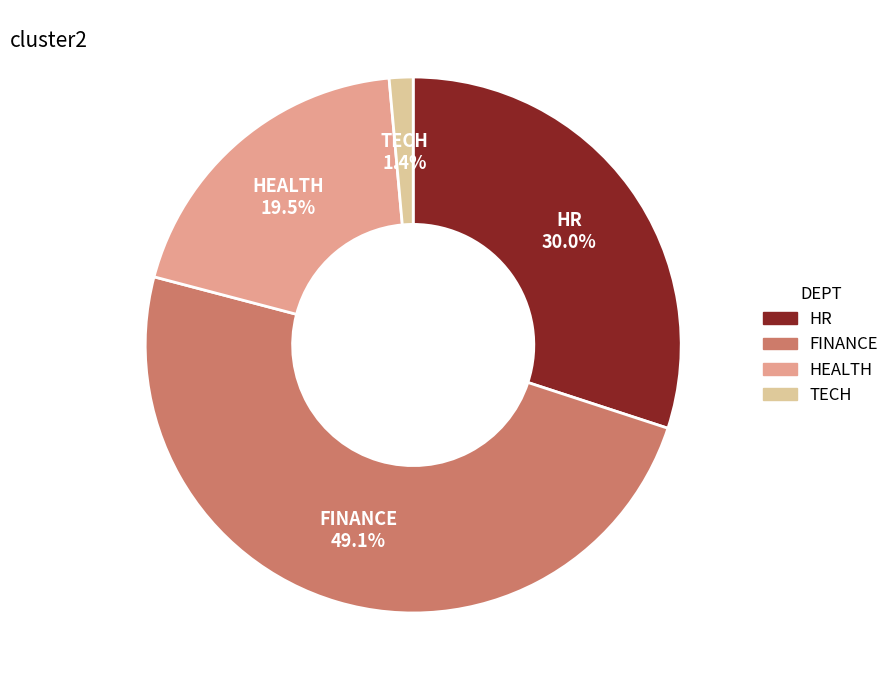

Between HR and FINANCE, which is larger?

FINANCE